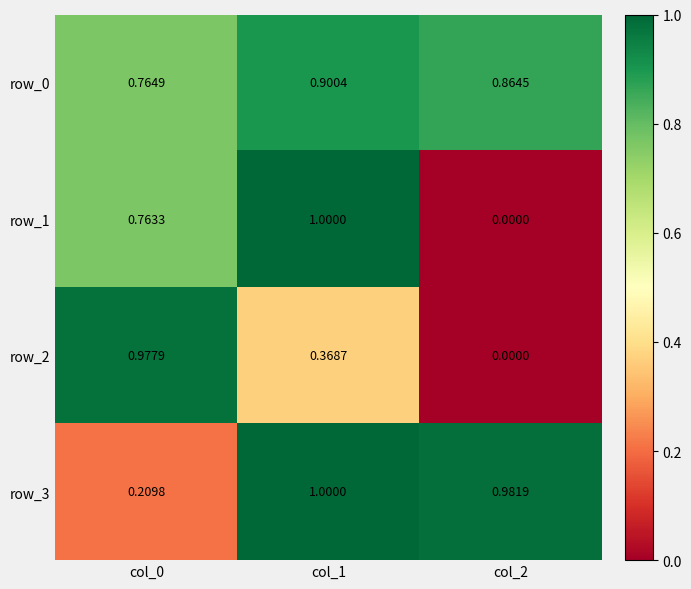

What is the lowest value of the row_3 series?

0.2